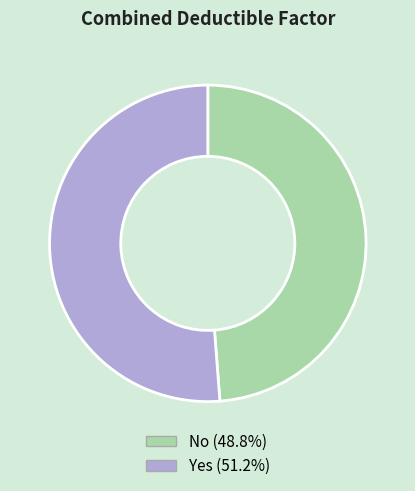

Which category has the smallest portion of the pie?

No